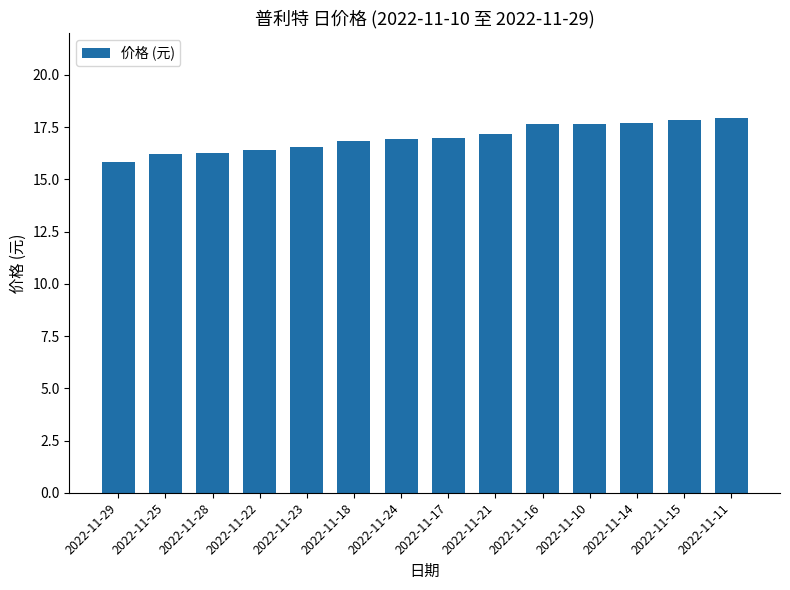

What is the maximum value shown in the chart?

17.9